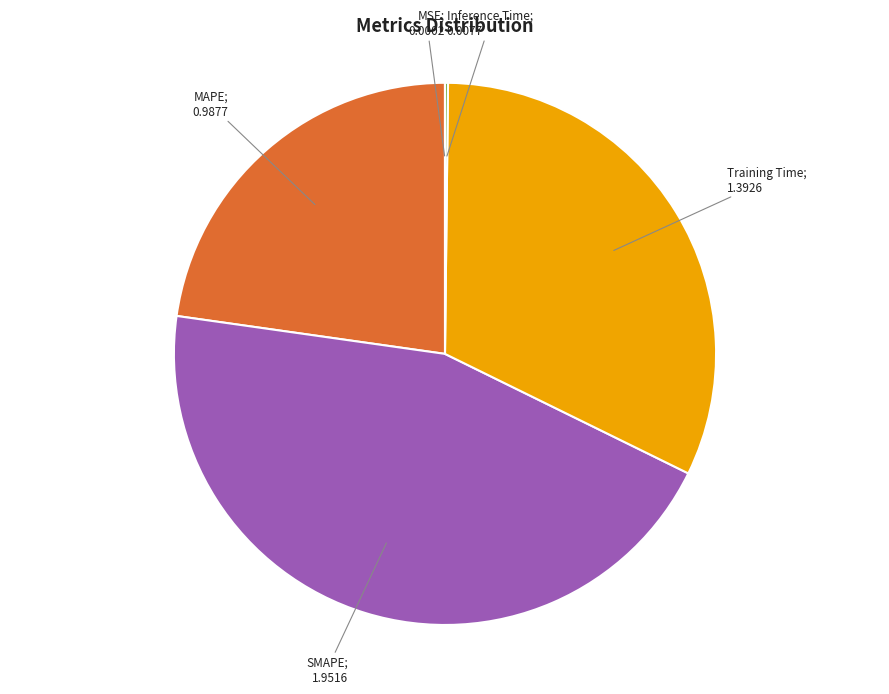

Is there any slice that represents more than half of the pie?

No